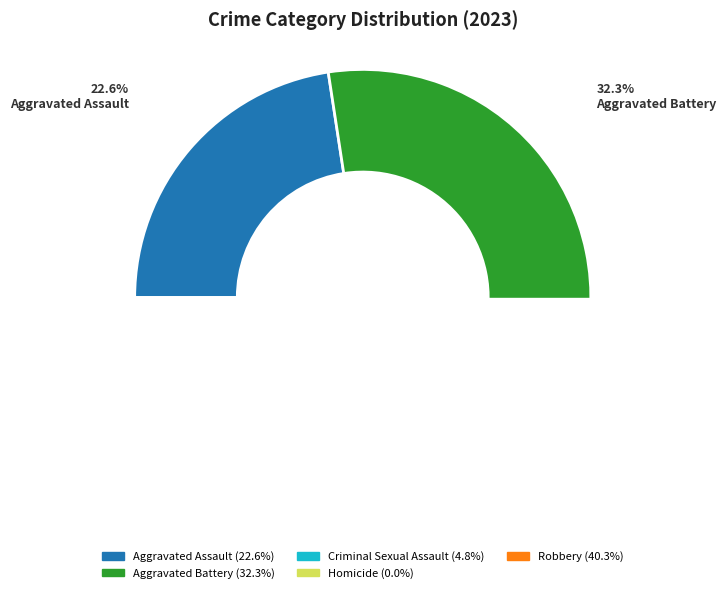

Which slice is the smallest?

Homicide